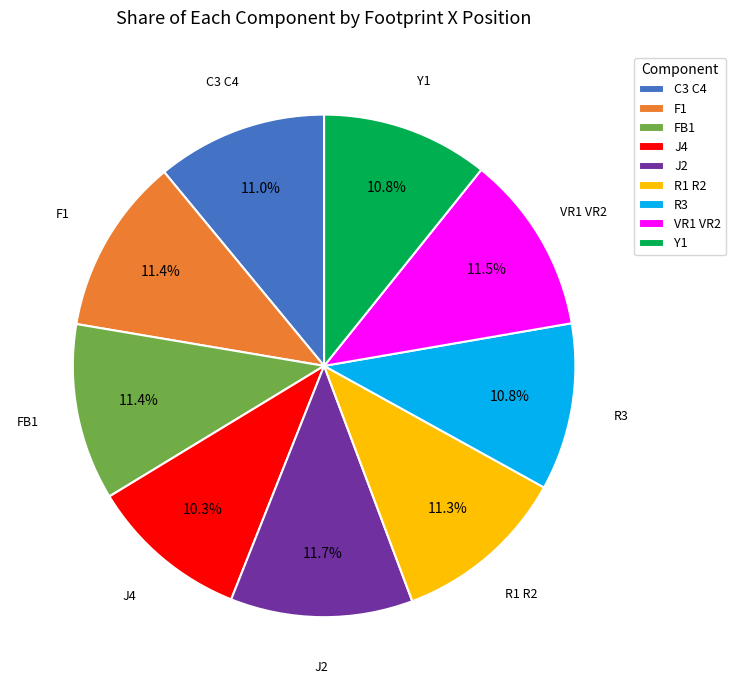

Is the sum of F1 and J2 greater than half?

No